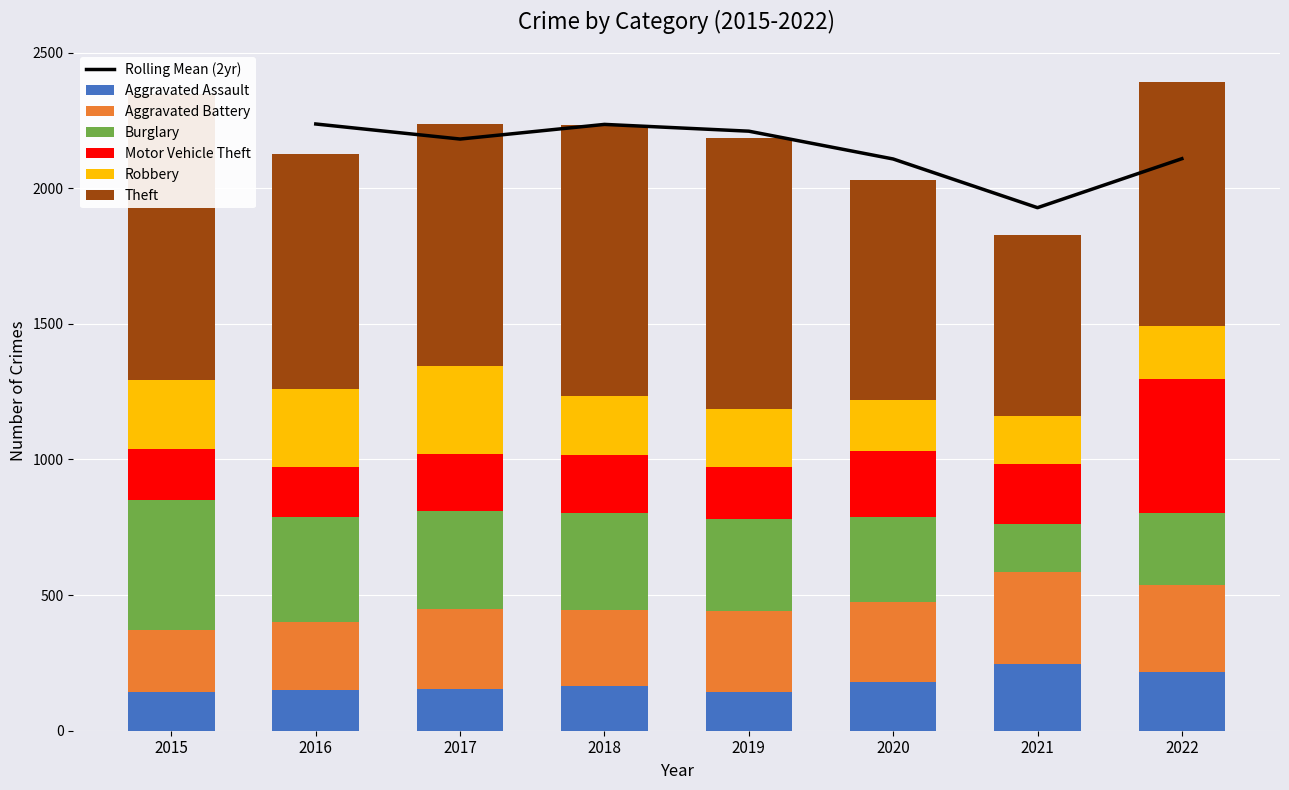

What is the value of the Theft bar at the 2nd from the left?

866